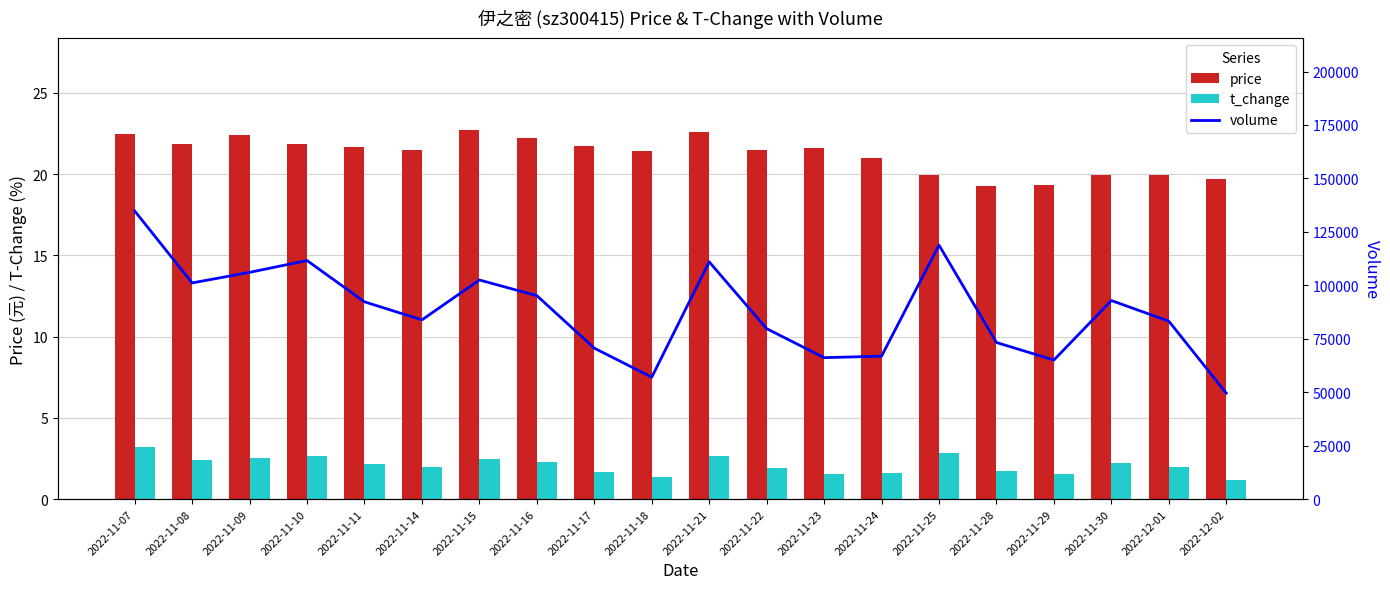

What is the difference between the highest and lowest values at 2022-11-10?

111585.4